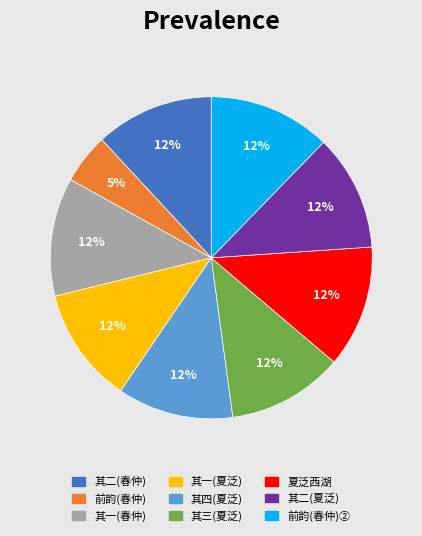

To the nearest percent, what is the difference between the largest and smallest slice percentages?

7%